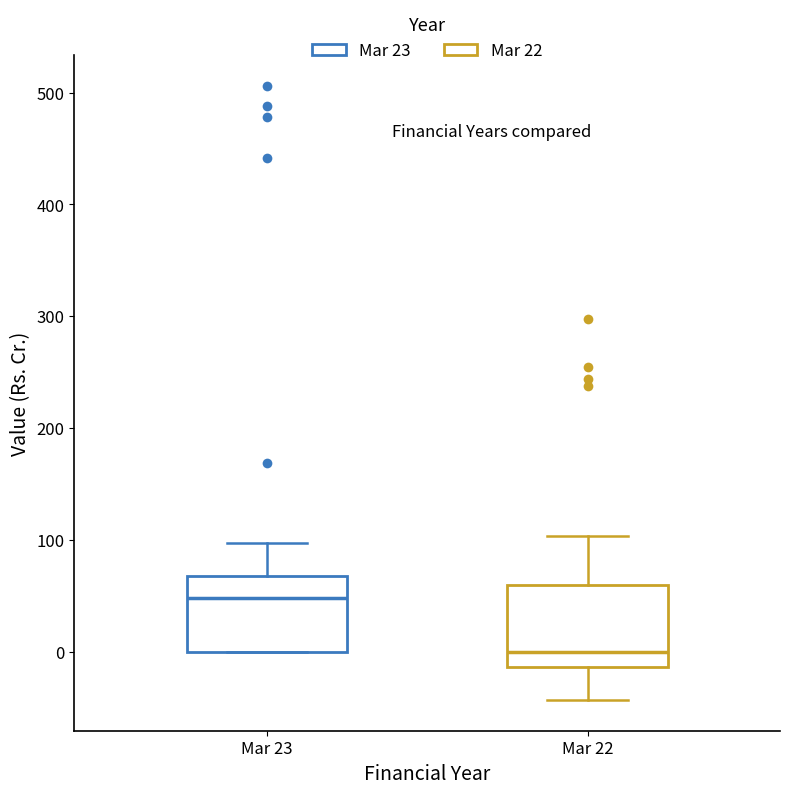

Which box's median line is the highest?

Mar 23